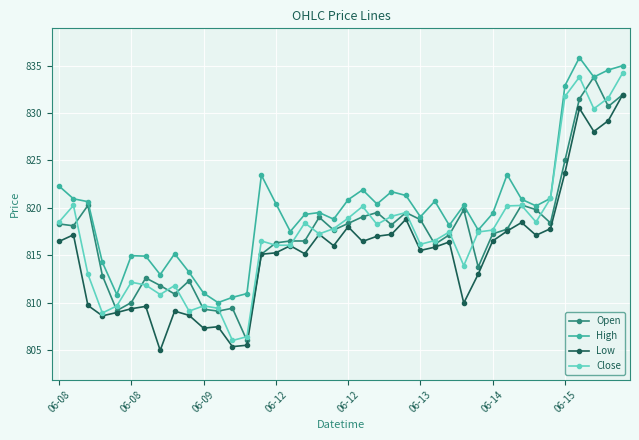

True or false: High and Low cross at least once.

False